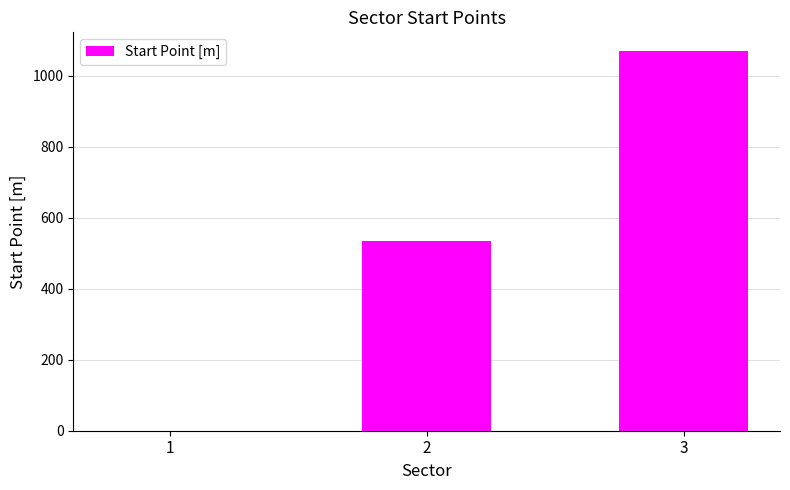

Count the number of categories in the chart.

3